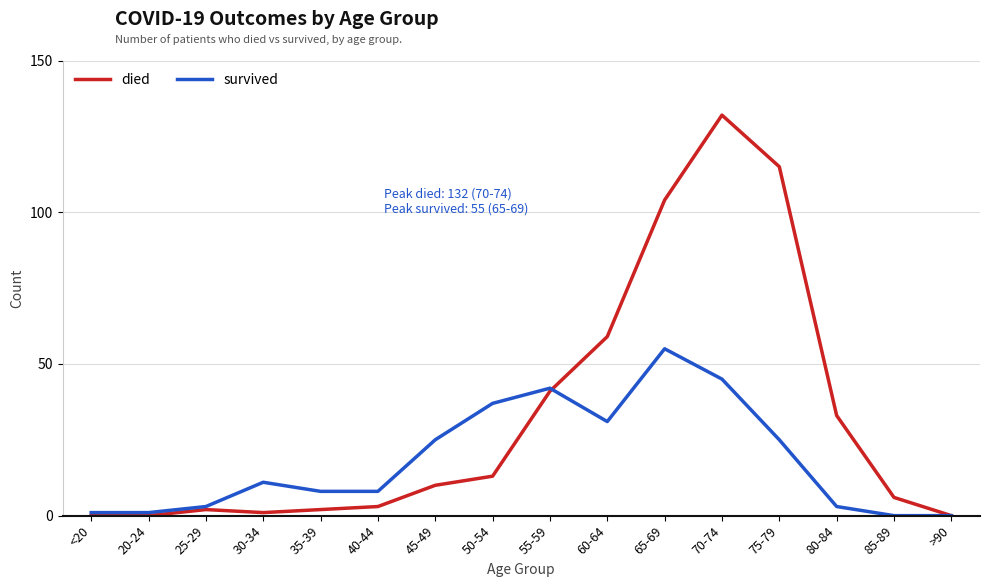

True or false: survived has a value of 1 at <20.

True